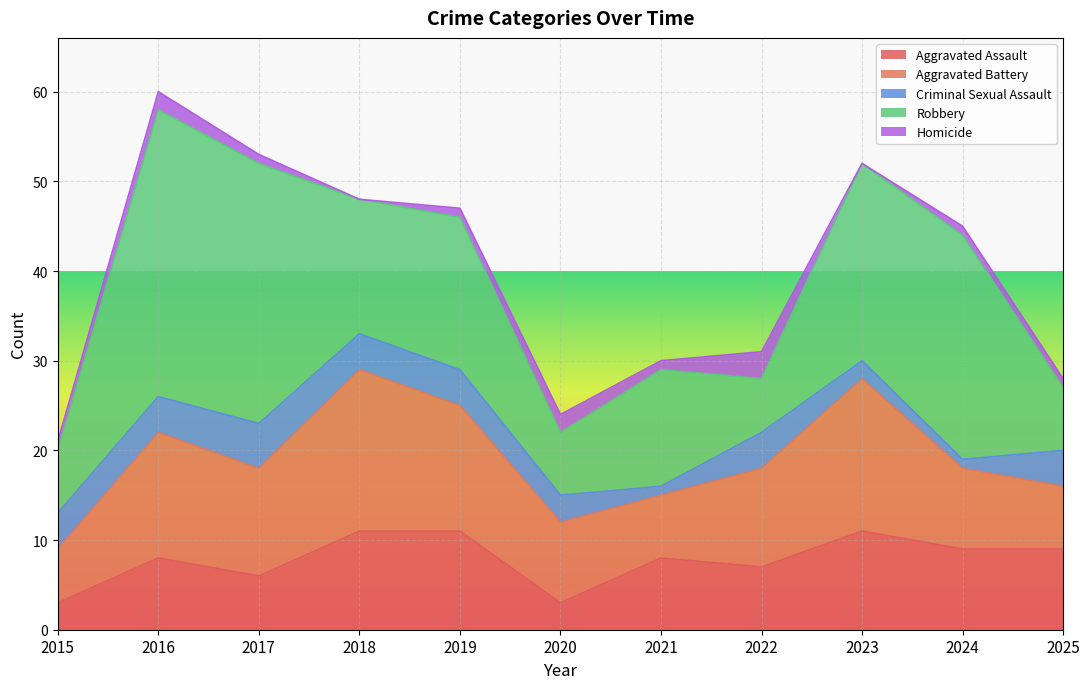

What is the sum of all Criminal Sexual Assault values?

36